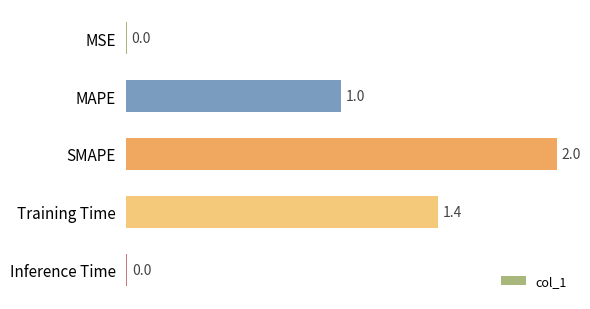

Count the number of values greater than 1.

3